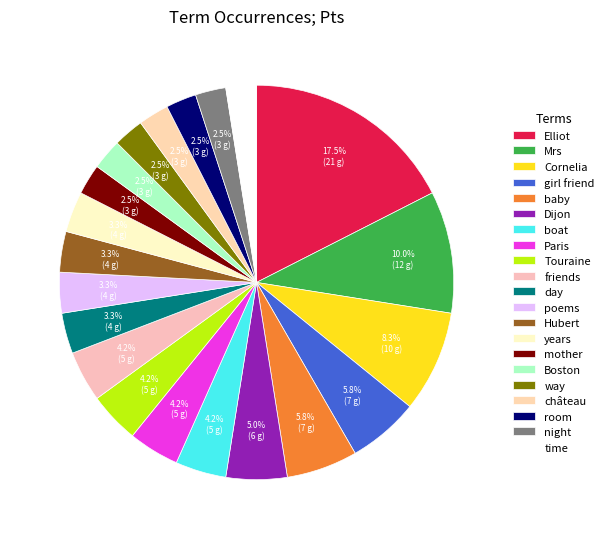

True or false: Paris accounts for 4% of the total.

True